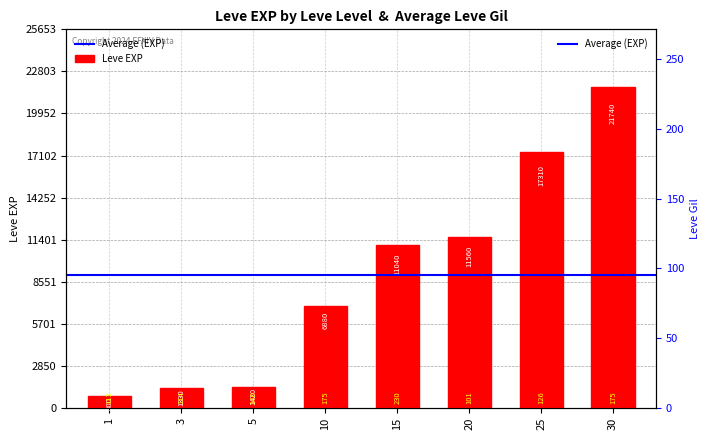

At which label does Leve Gil reach its minimum?

20